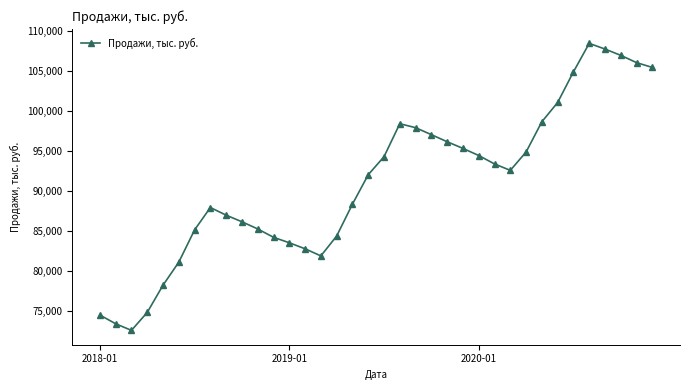

True or false: there are more than 1 points higher than both neighbors.

True